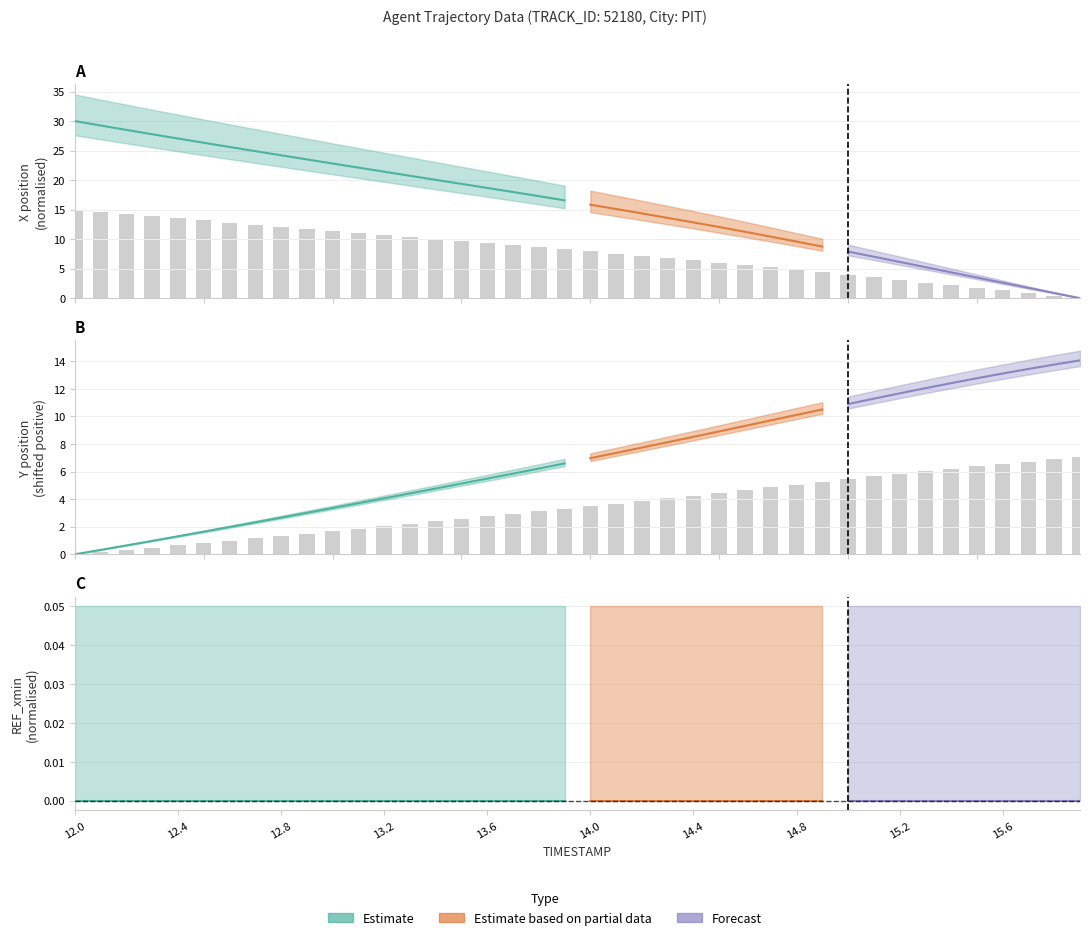

What is the total value across all series at 14.7?

10.1